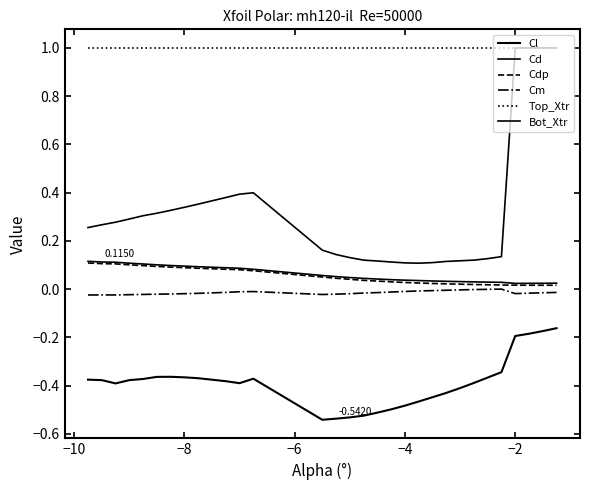

What is the lowest value of the Bot_Xtr series?

0.1